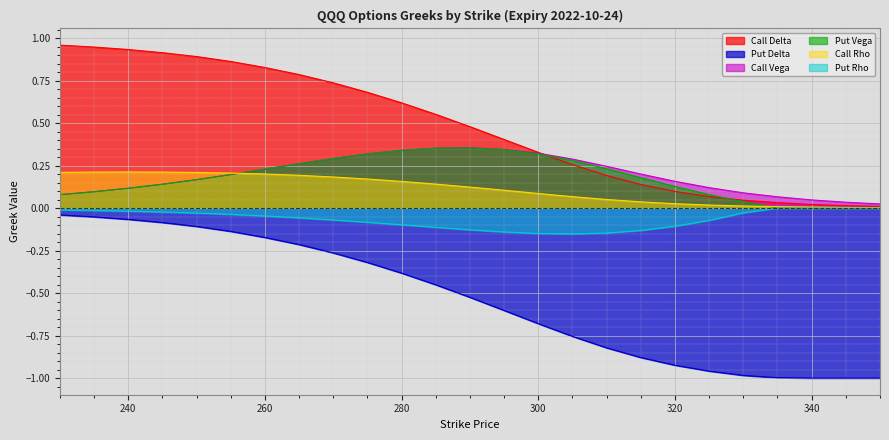

What is the minimum value shown in the chart?

-1.0